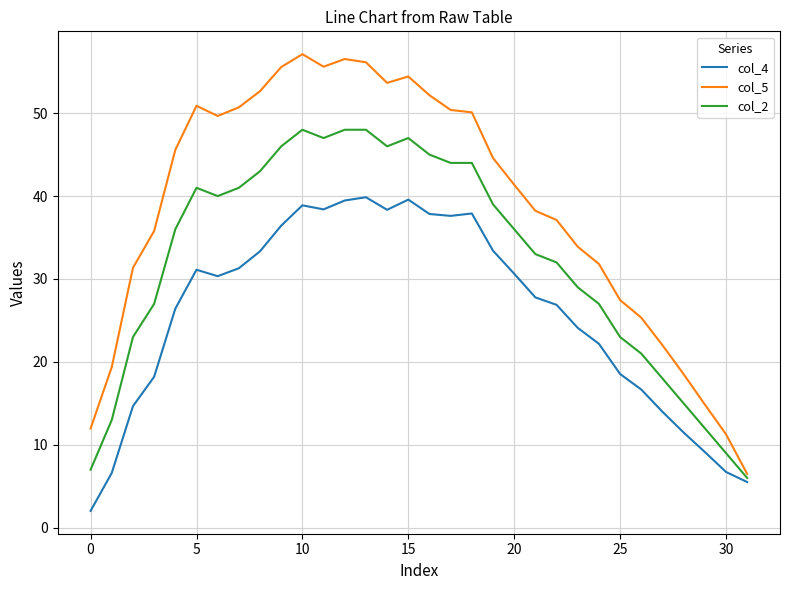

What is the smallest value displayed?

2.0